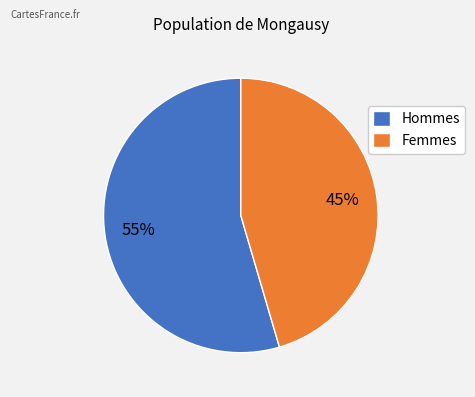

Rank the categories by value from highest to lowest.

Hommes, Femmes